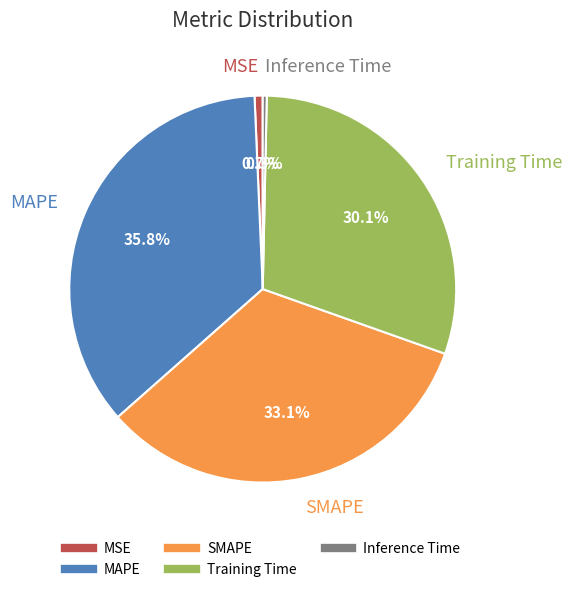

Count the number of slices in the pie.

5